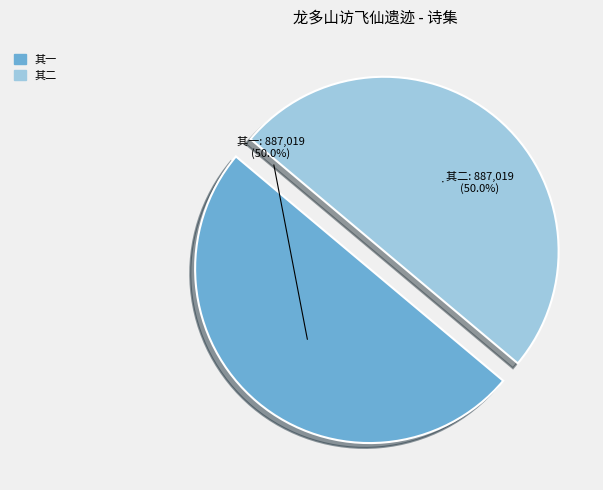

What is the total percentage of 其二 and 其一?

100.0%